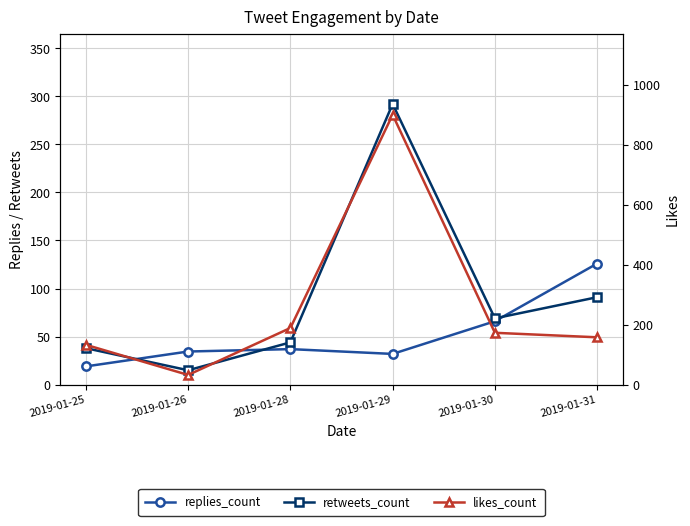

What is the sum of the retweets_count values at 2019-01-29 and 2019-01-25?

330.0